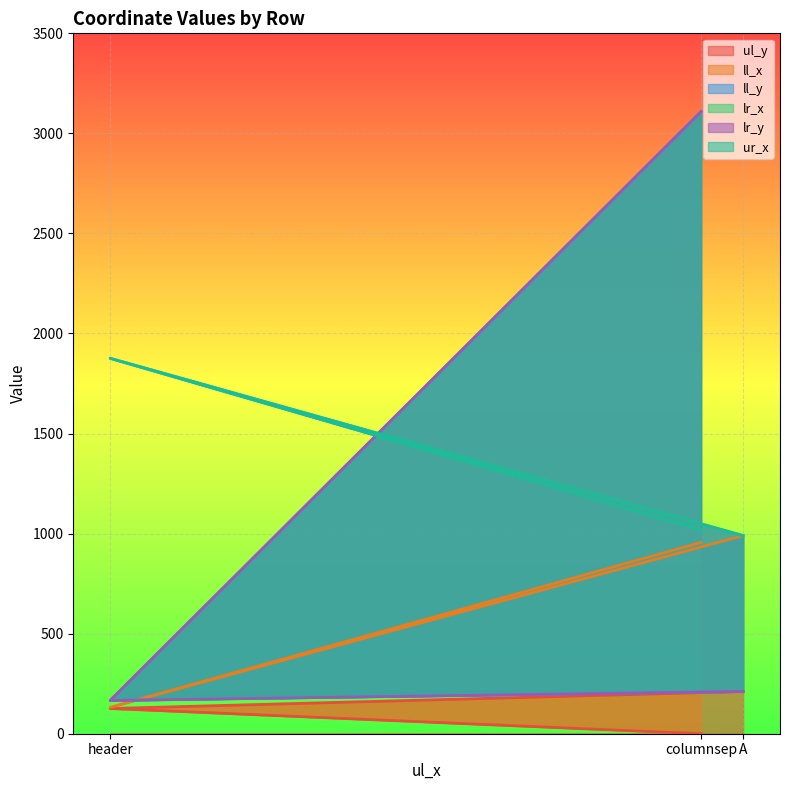

How many values in the ll_x series are below 956?

1